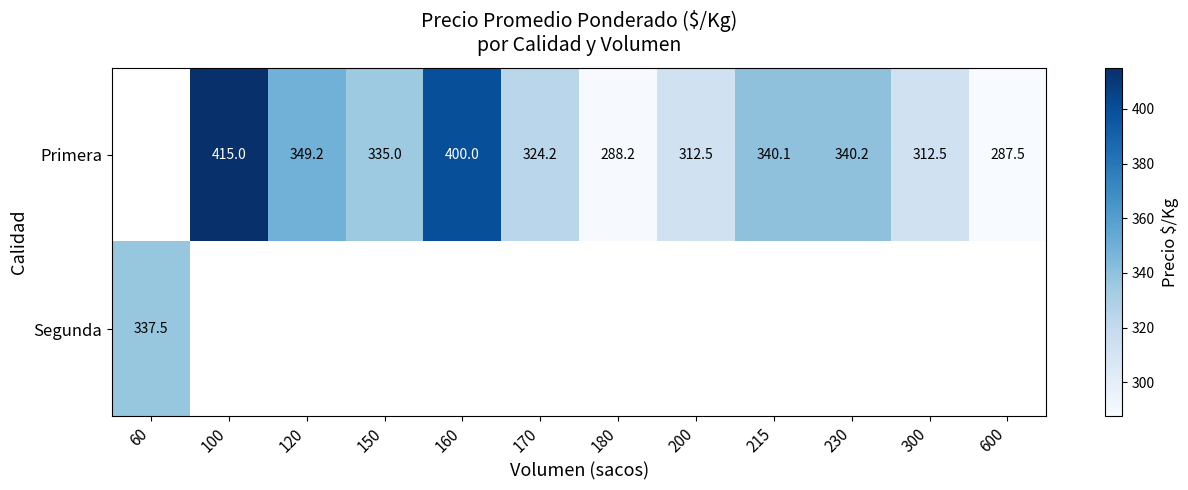

What is the sum of the Primera values at 600 and 160?

687.5